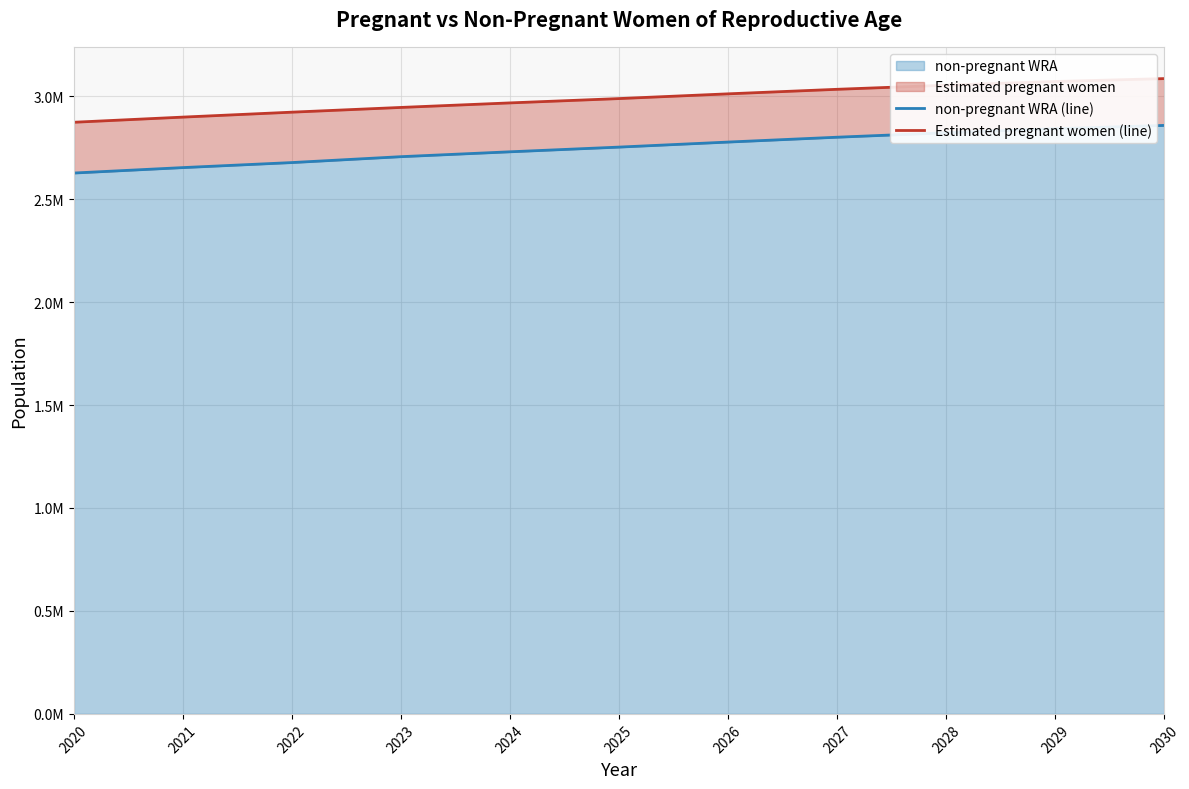

True or false: non-pregnant WRA (line) and Estimated pregnant women (line) intersect in this chart.

False